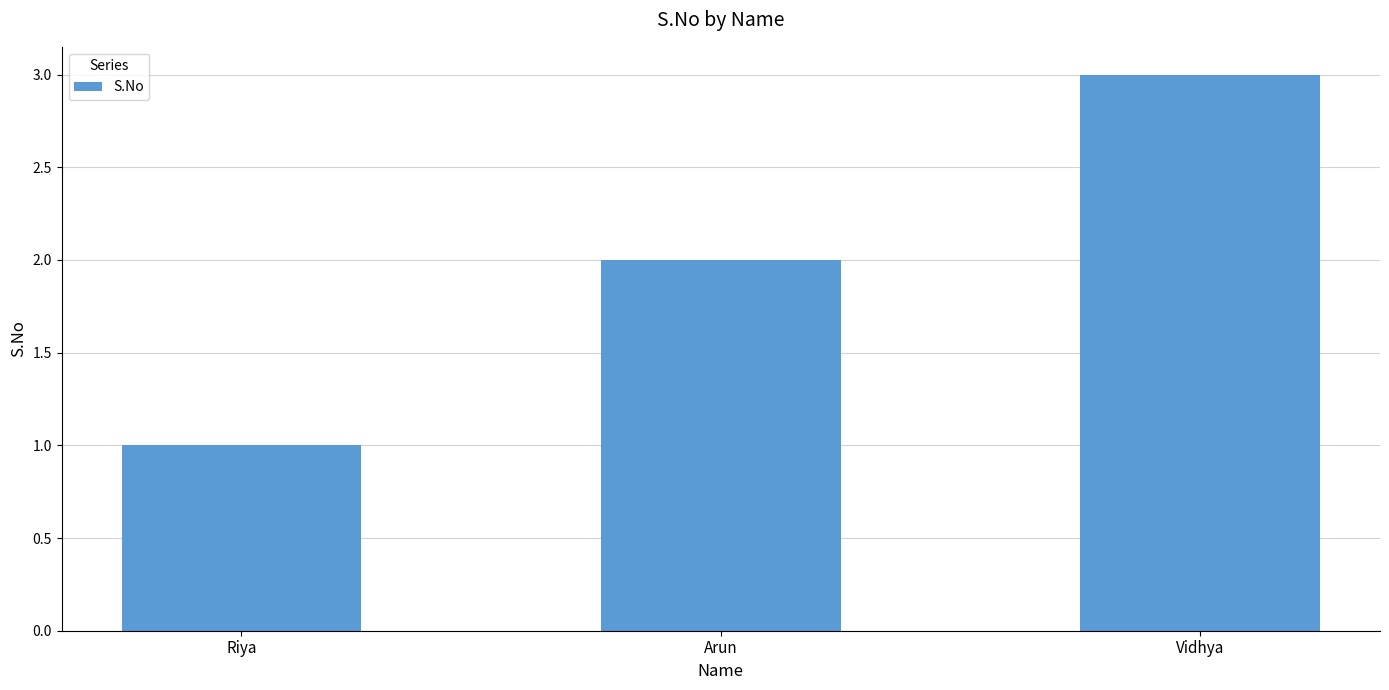

List the labels in order of value, largest first.

Vidhya, Arun, Riya